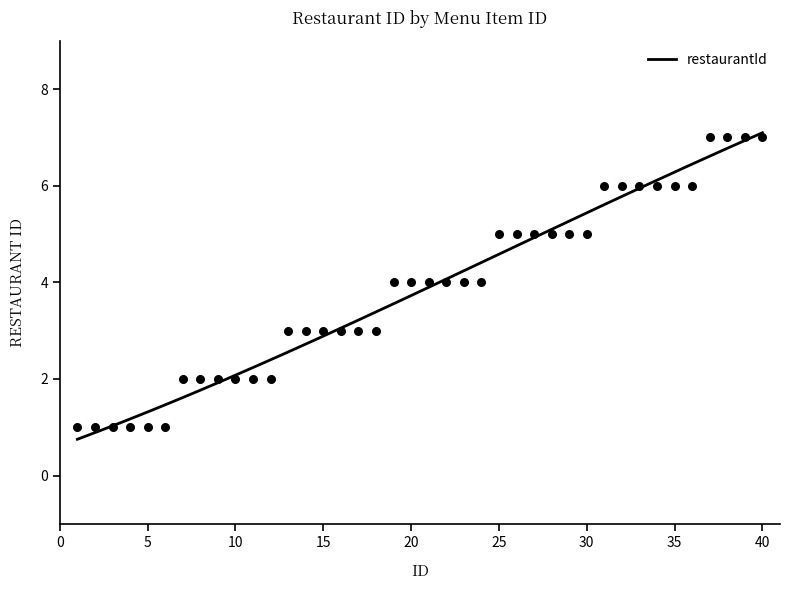

Which has a higher value, 23 or 33?

33